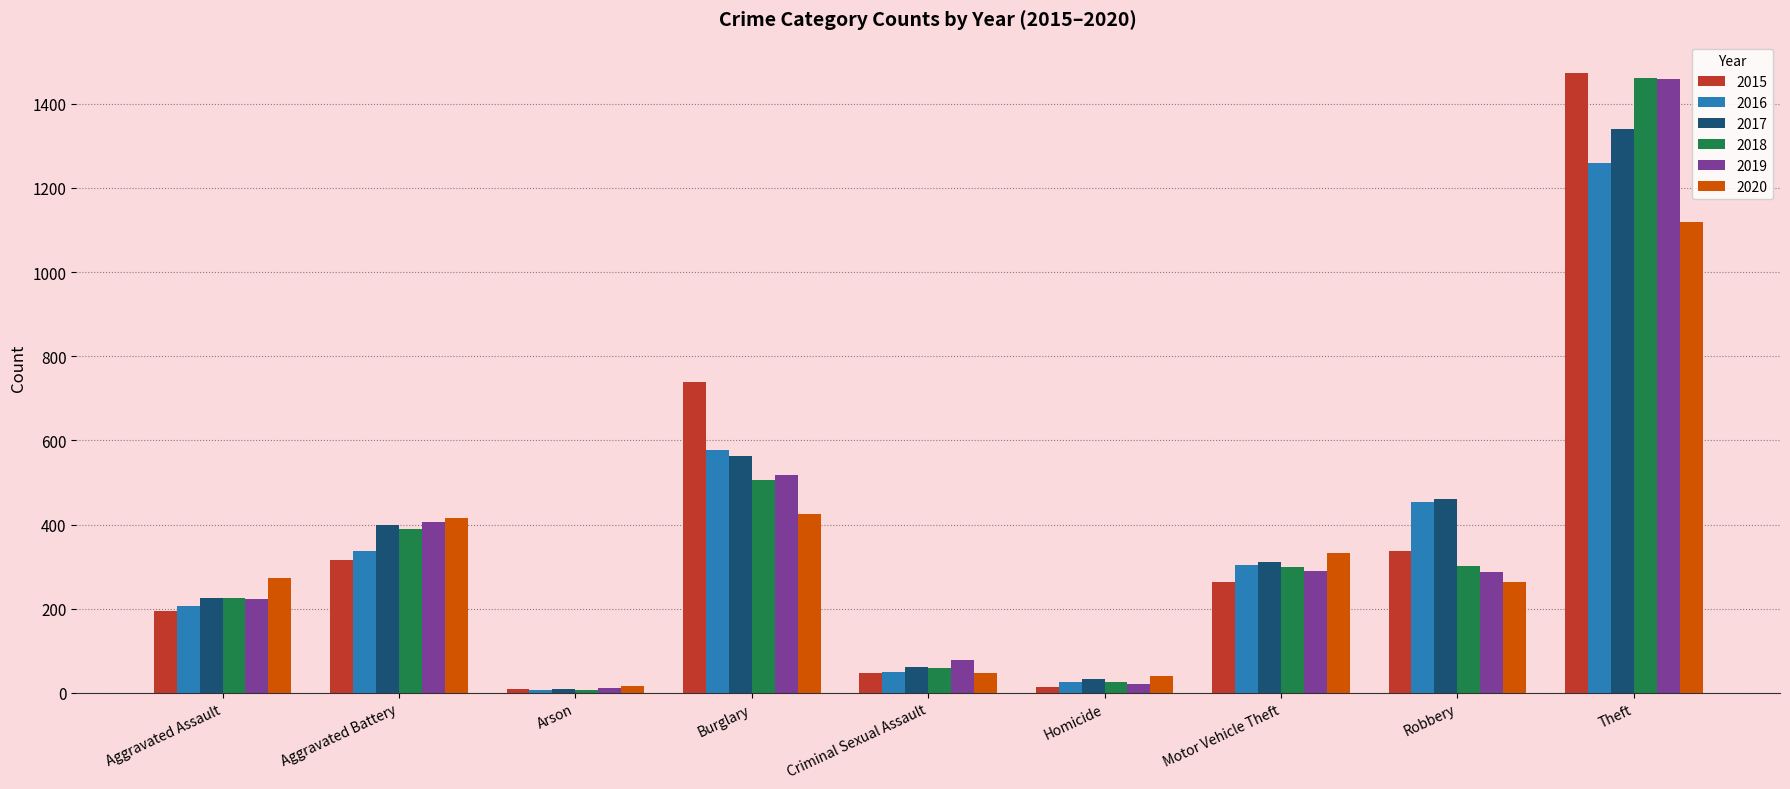

What is the total value across all series at Arson?

62